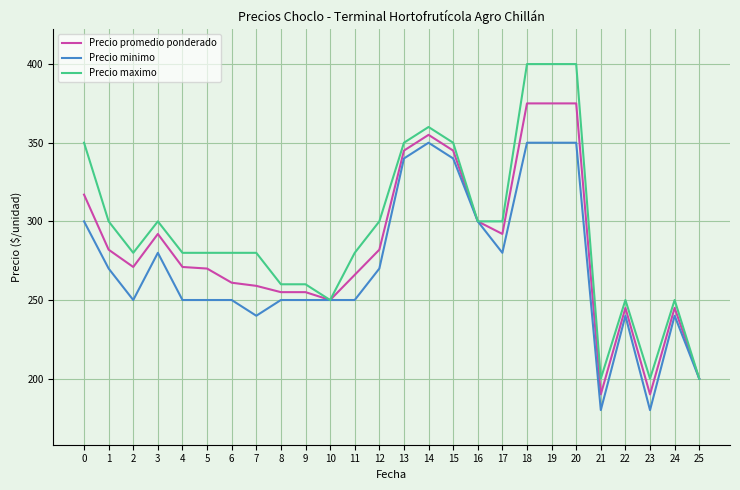

True or false: Precio minimo has more than 0 interior local peaks.

True